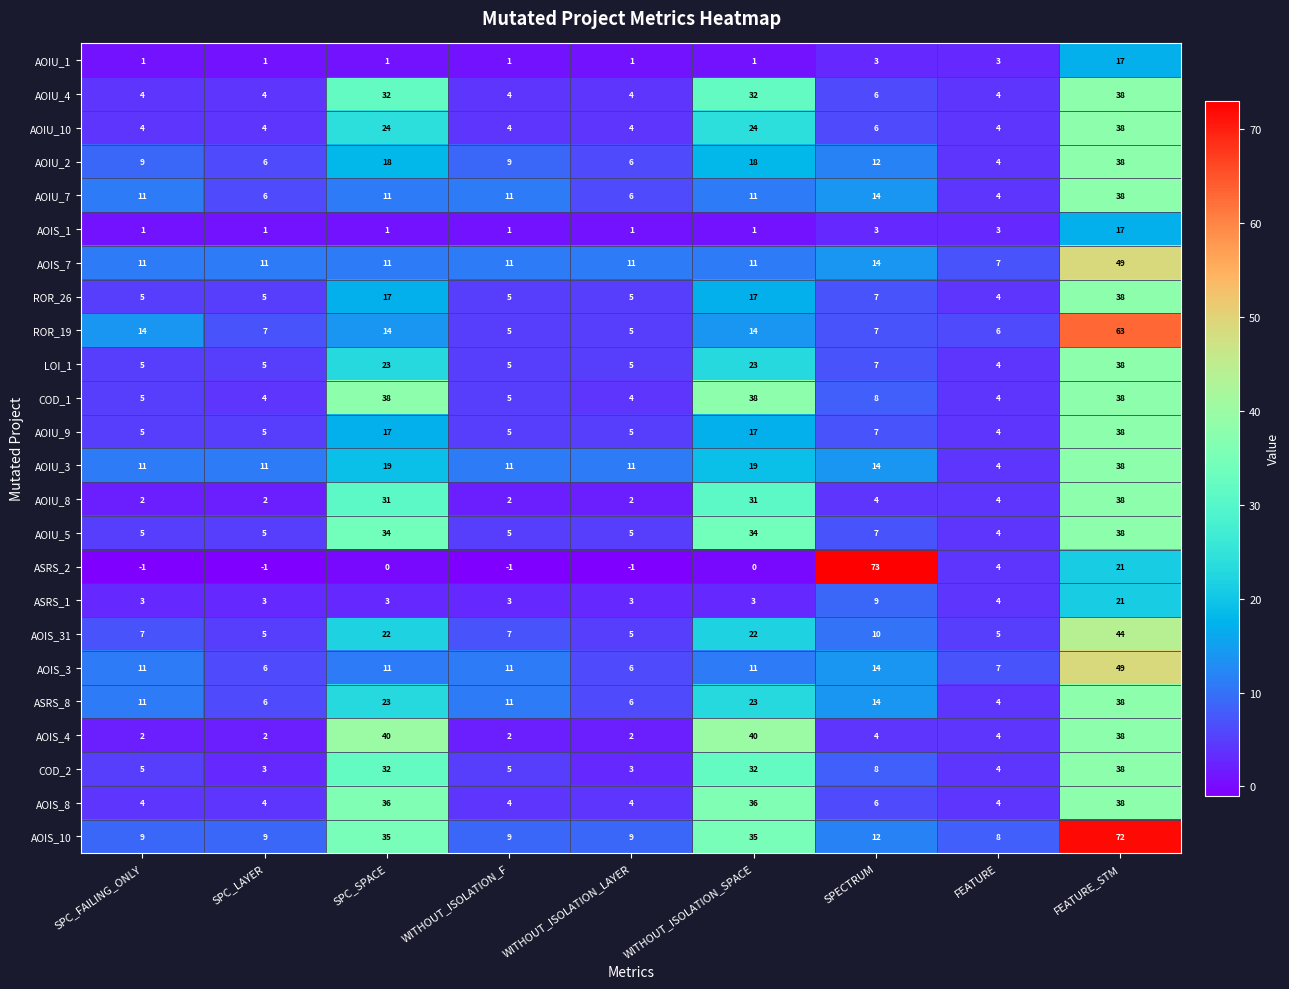

What is the average value of the LOI_1 series?

13